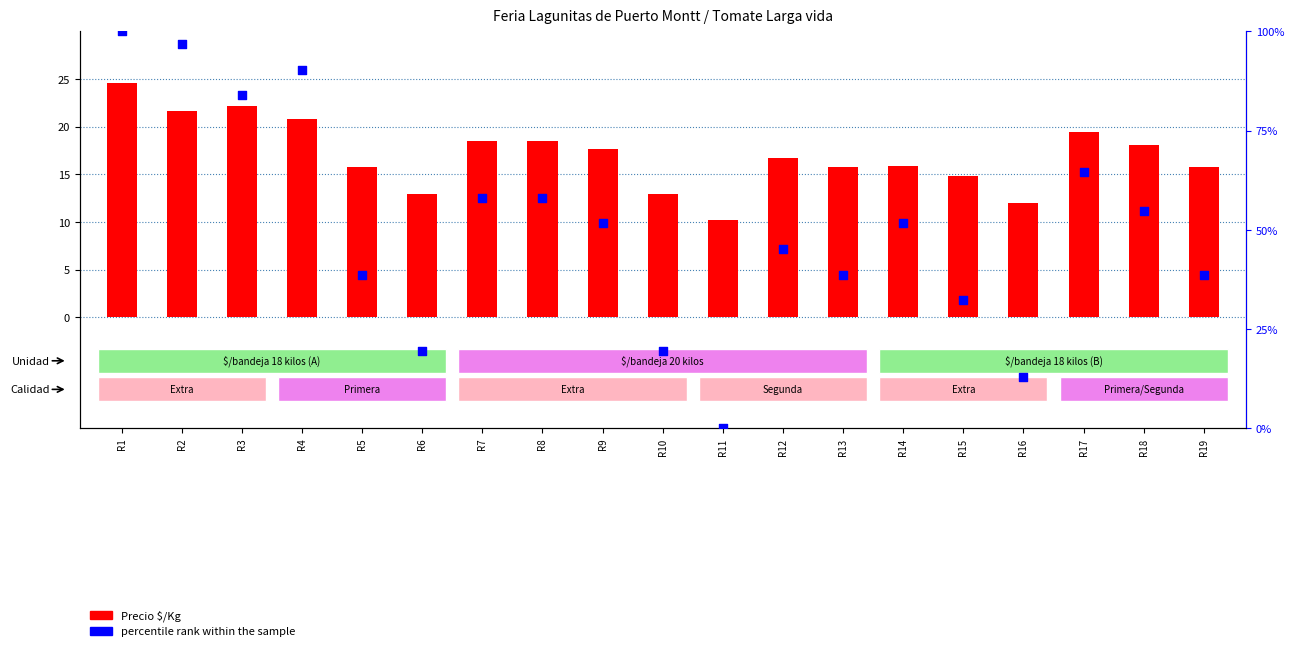

What are all the series names shown in the legend?

Precio $/Kg, percentile rank within the sample